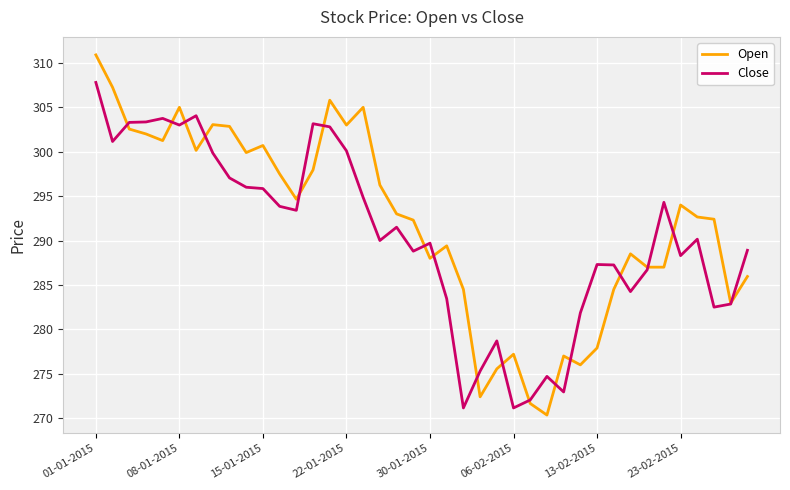

What is the minimum value shown in the chart?

270.4